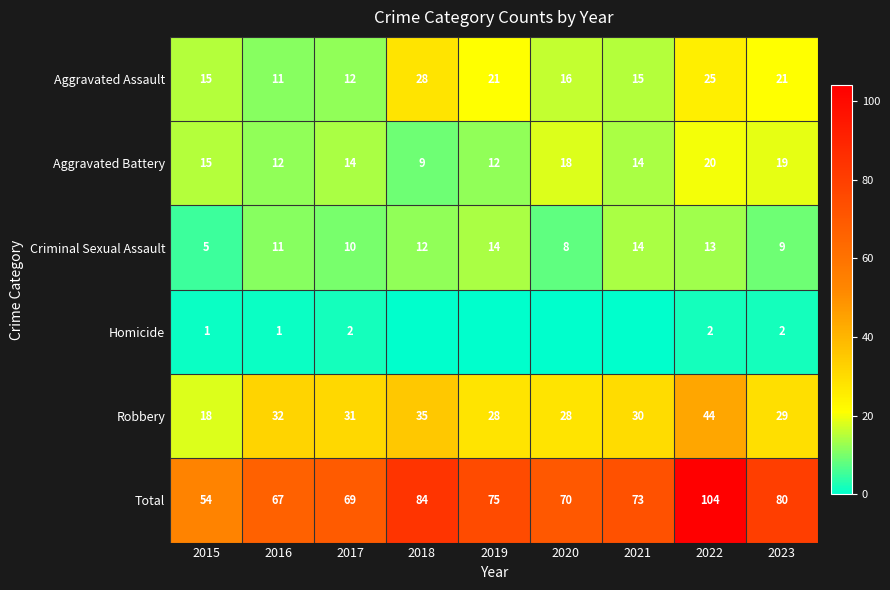

The Criminal Sexual Assault series shows 13 at 2022. True or false?

True